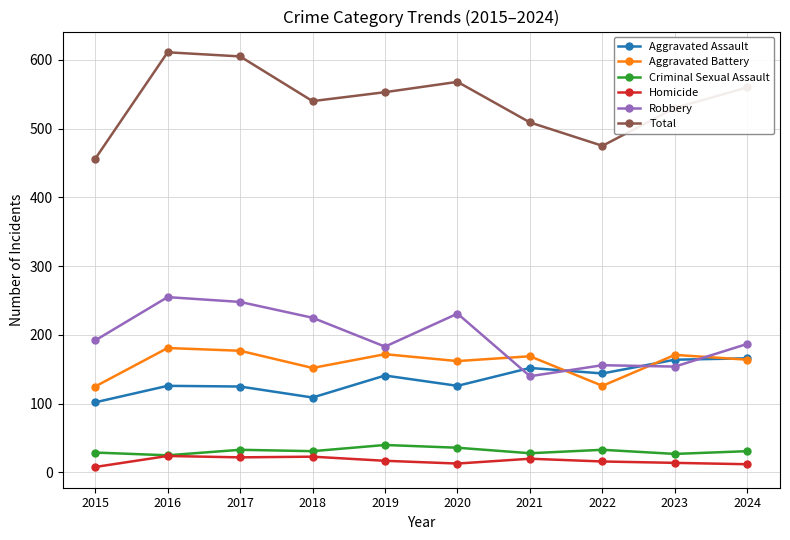

Is this an area chart (filled region under the line)?

No